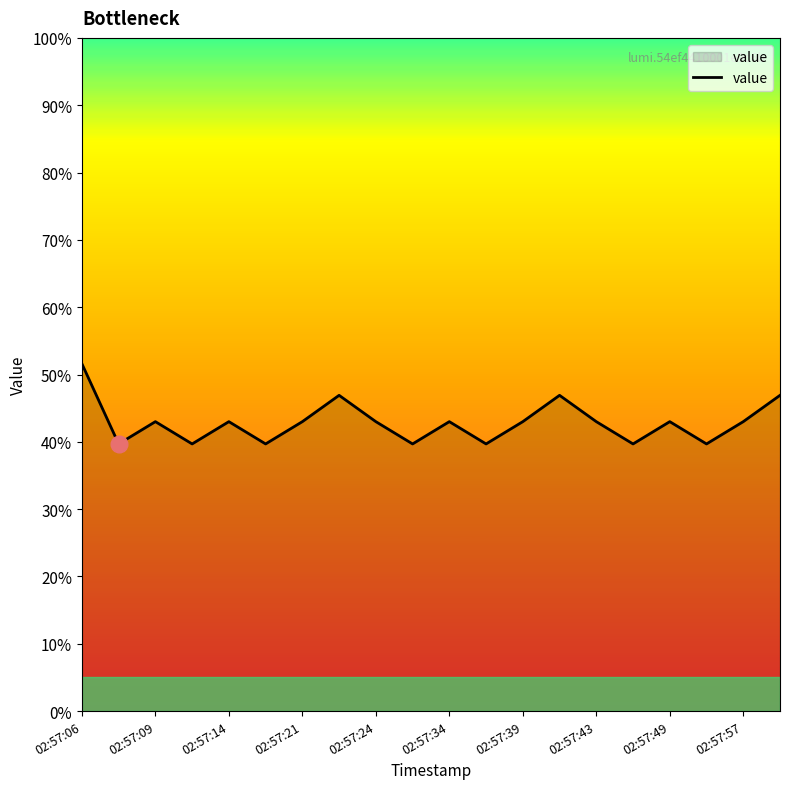

What is the sum of all values?

857.2